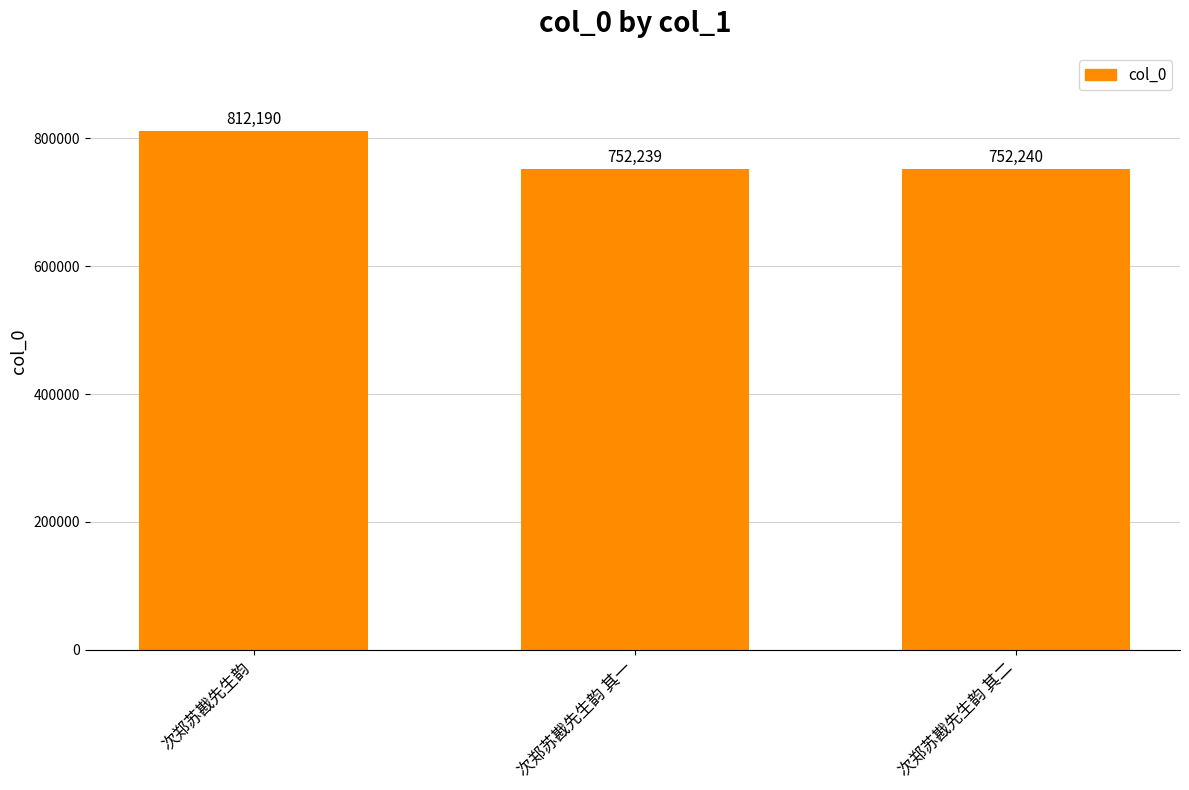

Reading right to left, transcribe all the data shown in this chart.

次郑苏戡先生韵 其二=752240	次郑苏戡先生韵 其一=752239	次郑苏戡先生韵=812190